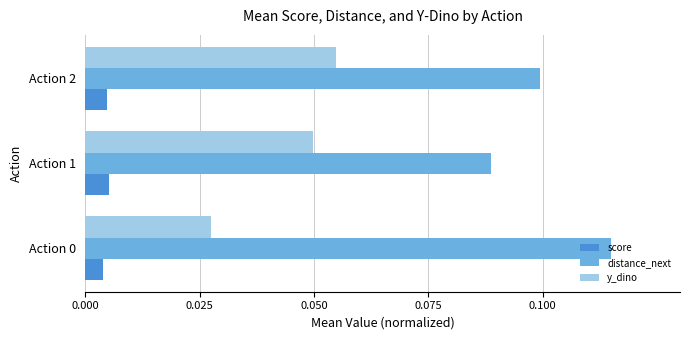

Between Action 0 and Action 2, which series saw the biggest shift?

y_dino